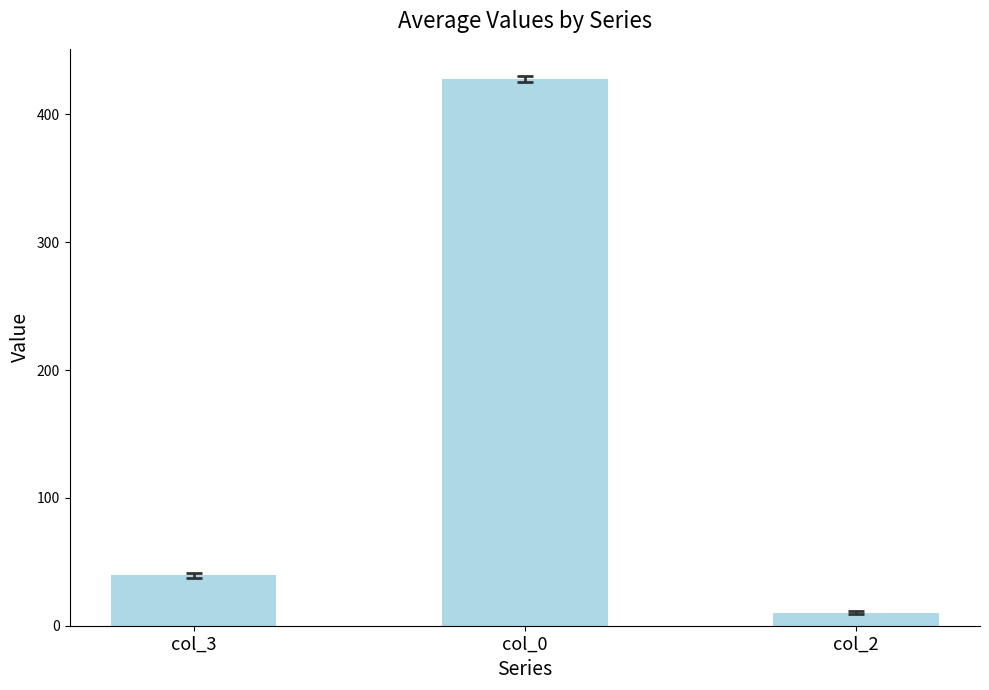

Reading left to right, extract all data points from this chart.

col_3=39.5	col_0=427.6	col_2=10.1